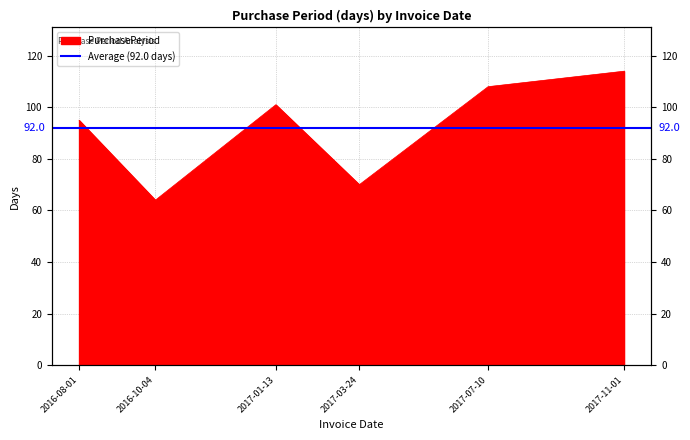

What is the maximum value shown in the chart?

114